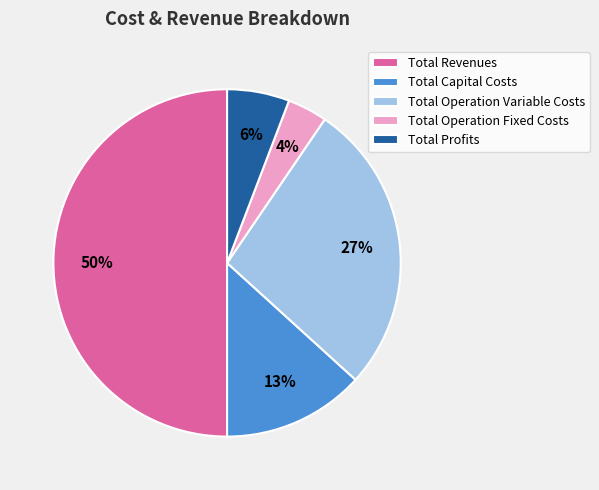

Does Total Operation Variable Costs account for over 50% of the chart?

No